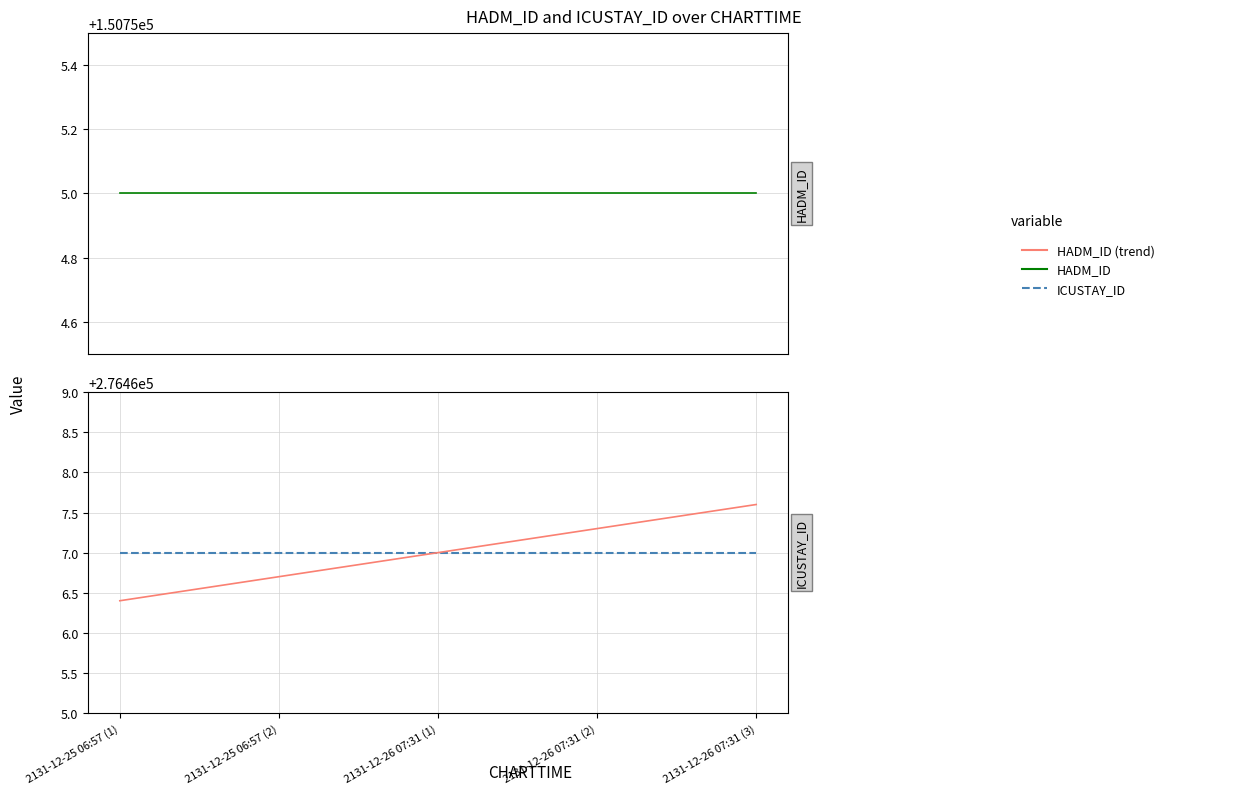

Between 2131-12-25 06:57 (1) and 2131-12-26 07:31 (3), which series saw the biggest shift?

ICUSTAY_ID (trend)